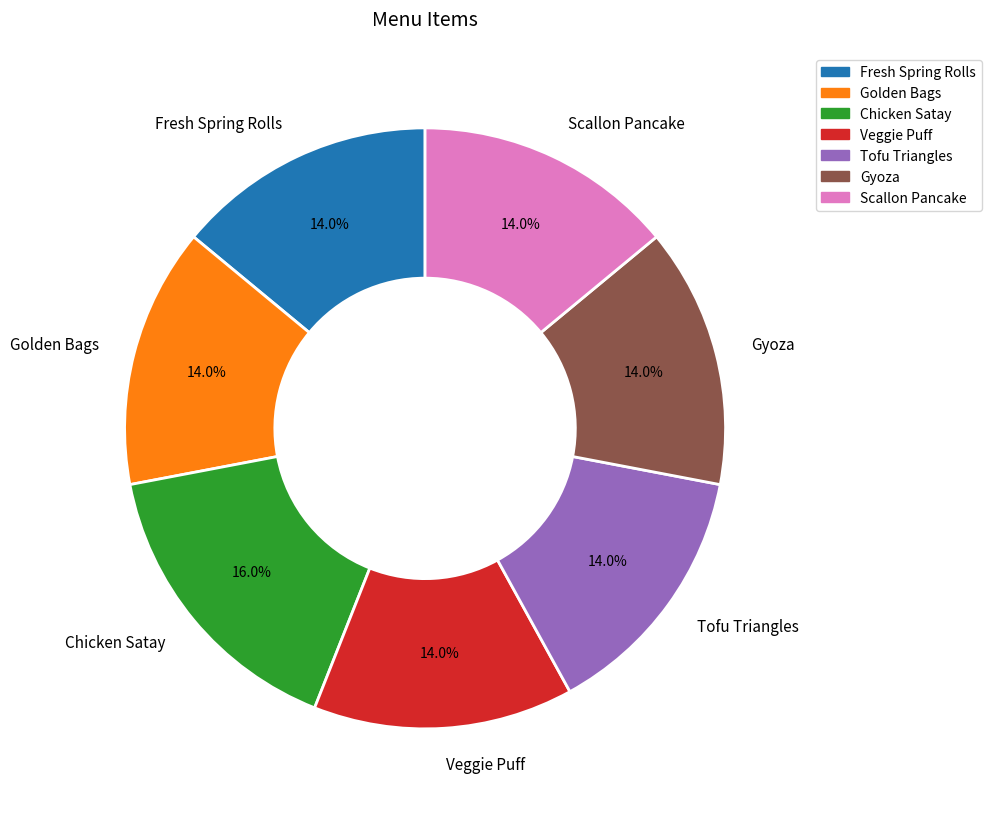

What is the ratio of the value at Golden Bags to the value at Fresh Spring Rolls?

1.0